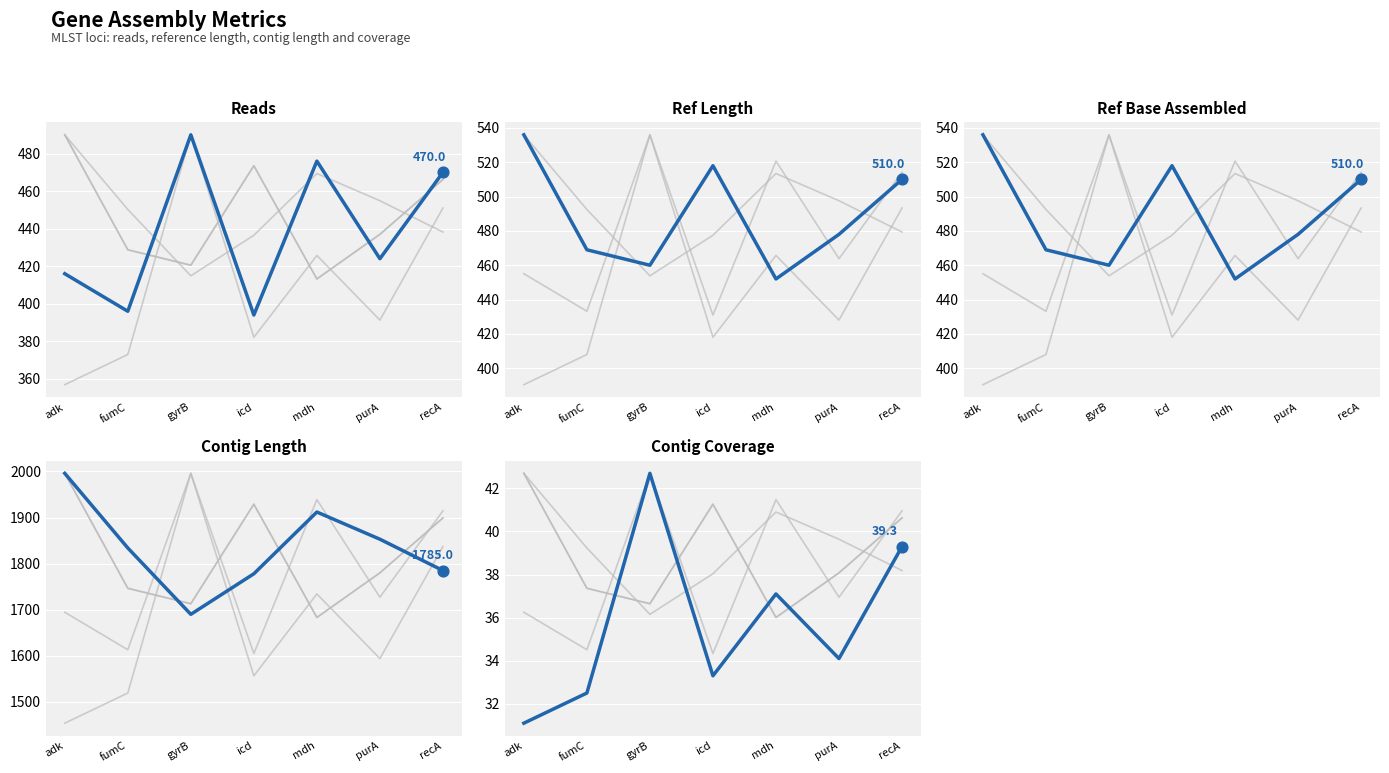

Which series contains the lowest Y value?

ctg_cov